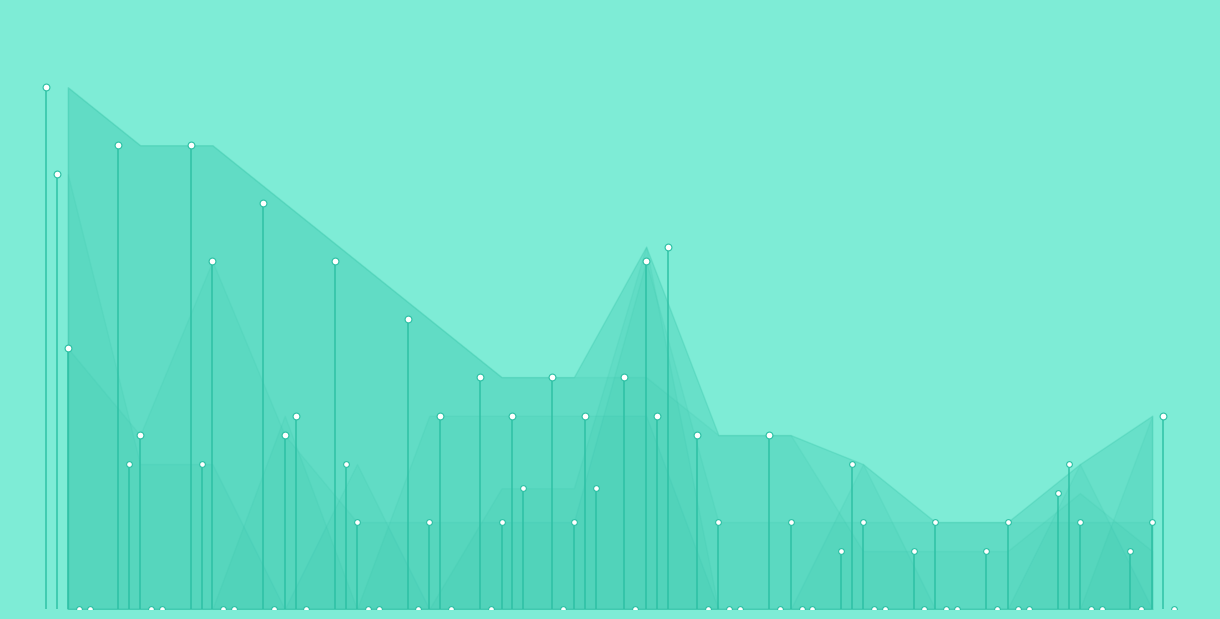

Which series contains the highest Y value?

Points